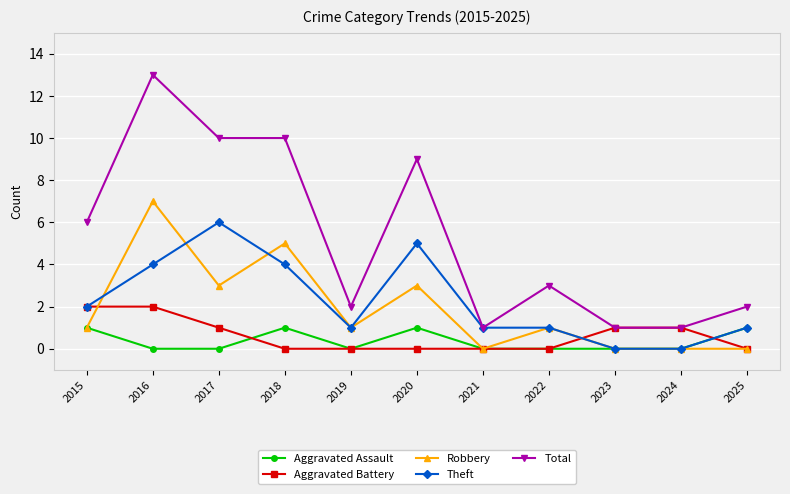

Which category has the highest value in the Total series?

2016